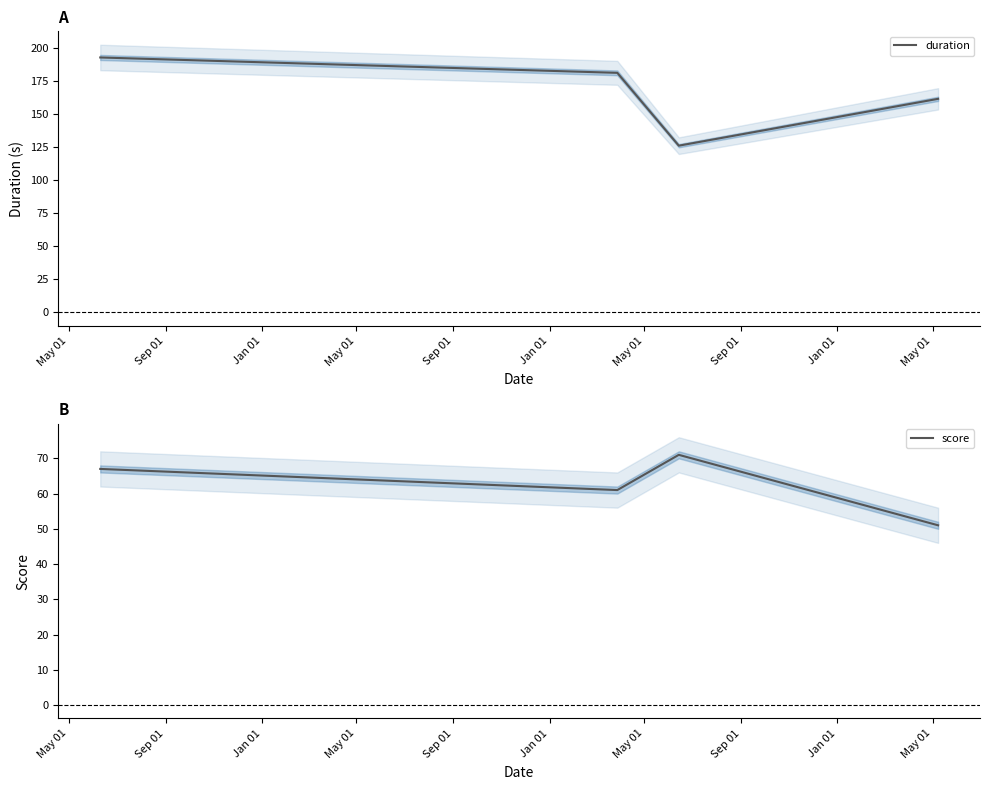

Count the number of data series in this chart.

2